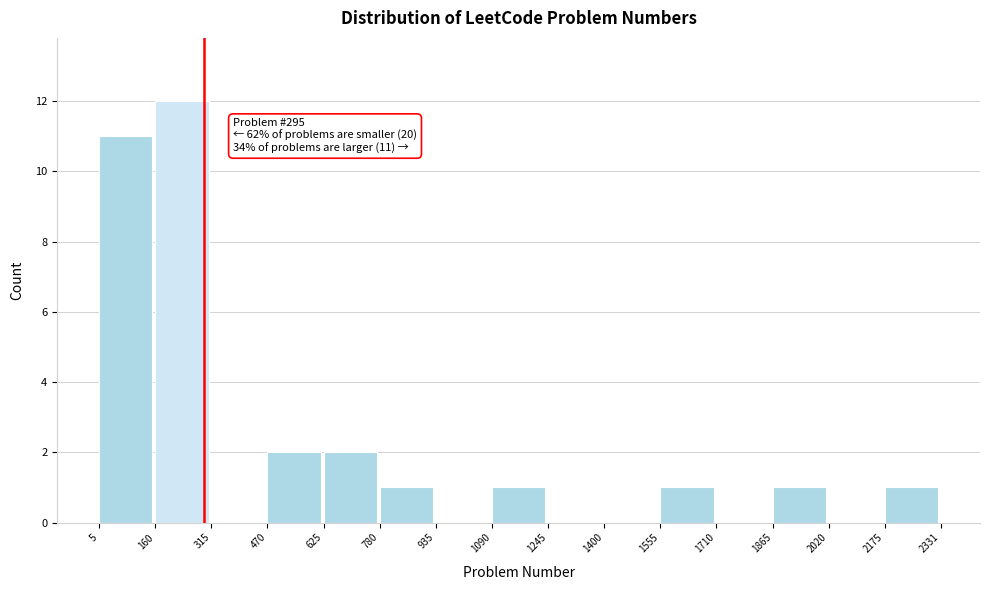

Over which range of the x-axis is the bar tallest?

160 to 315